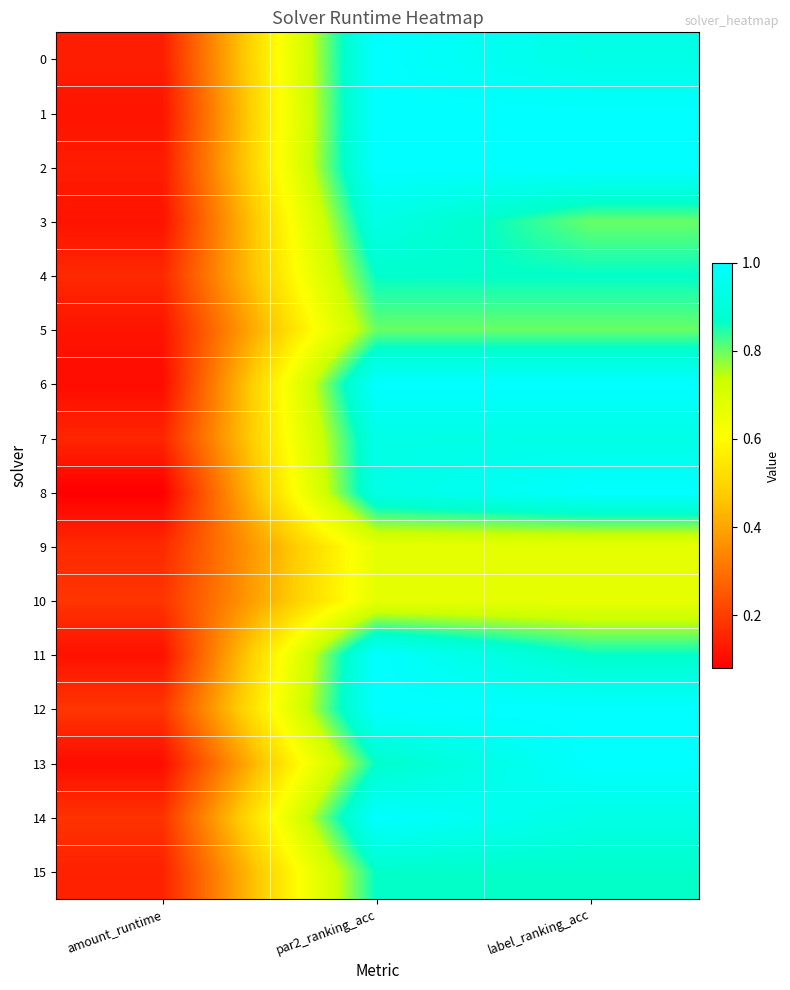

Which series has the largest total across all categories?

12